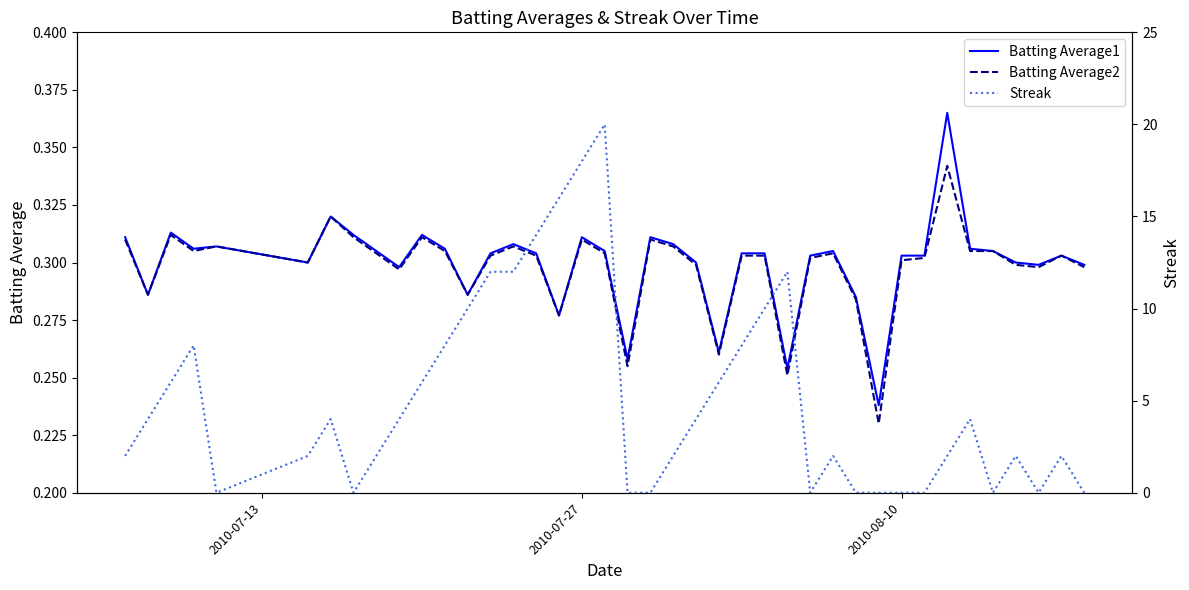

How many lines are shown in the chart?

3